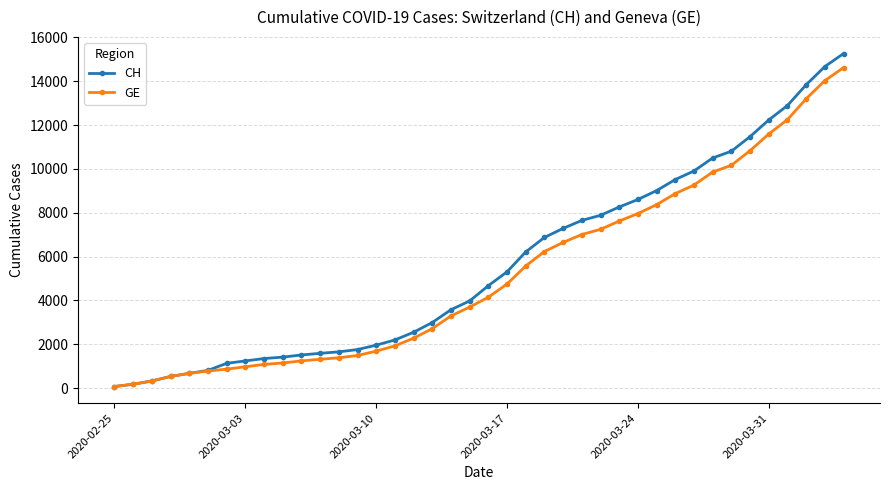

Which series has the widest spread of values?

CH